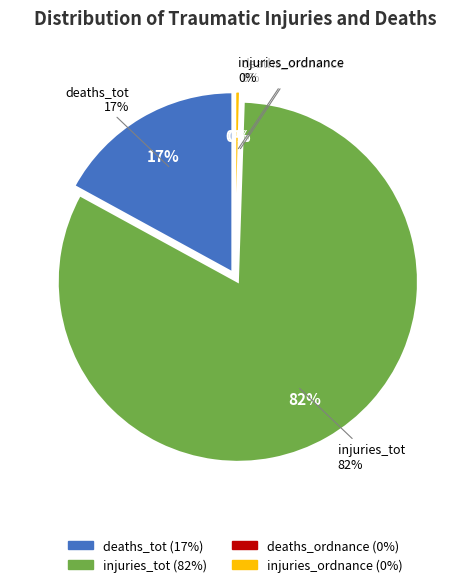

Which category has the smallest portion of the pie?

deaths_ordnance